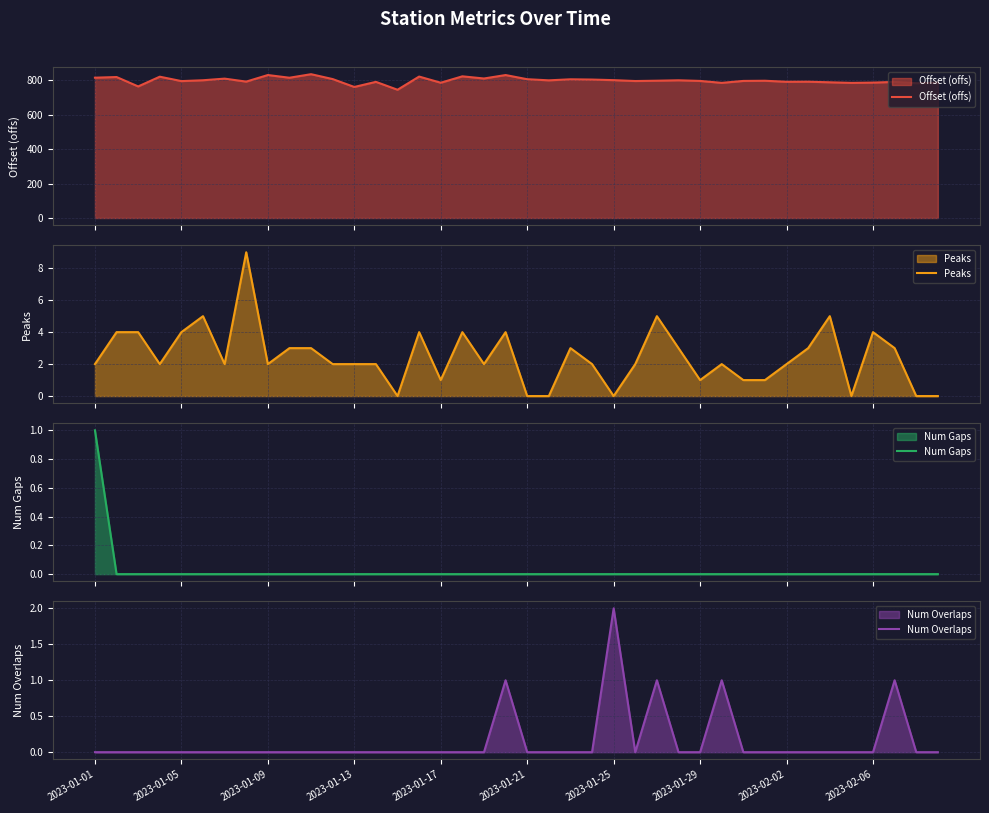

The value of Num Overlaps at 2023-01-17 is -1. True or false?

False